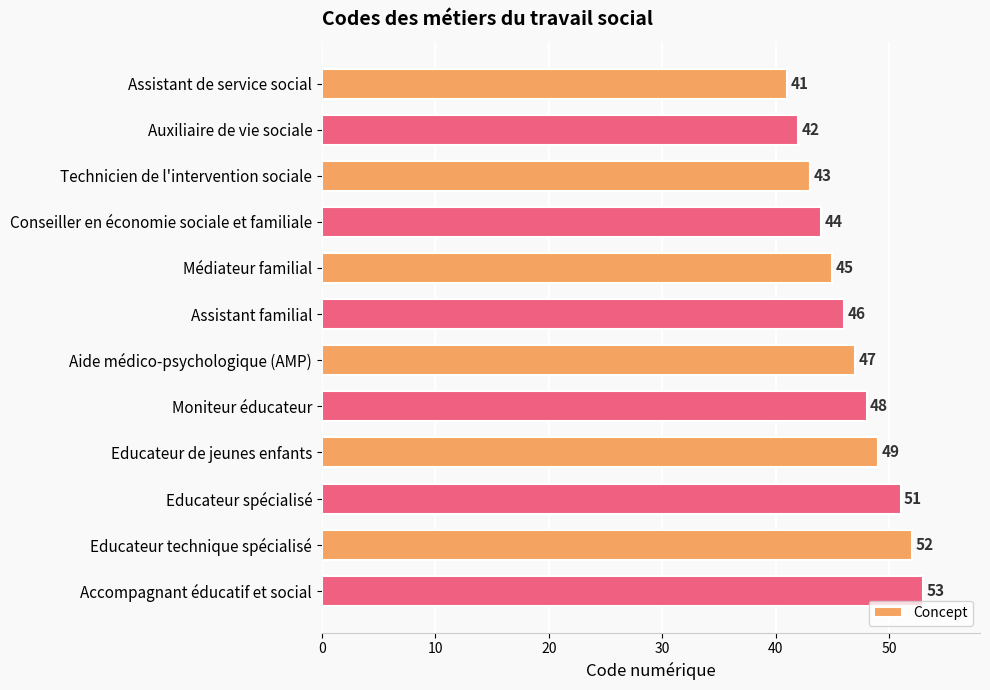

Are the bars grouped side by side (vs. stacked)?

No